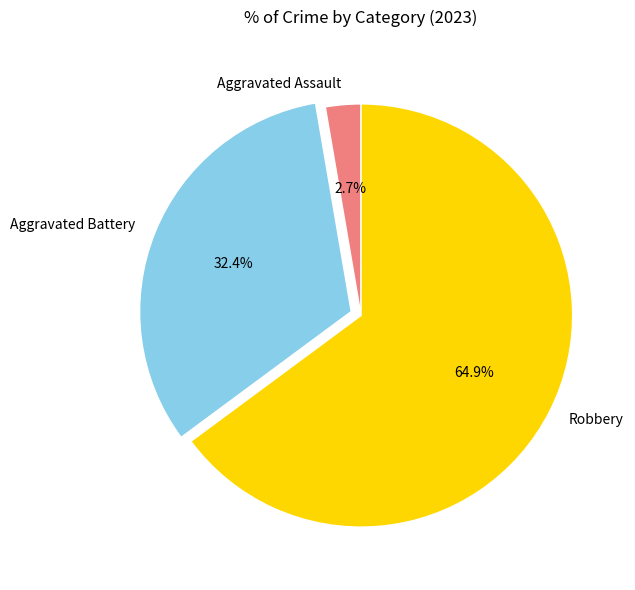

Between Robbery and Aggravated Assault, which is larger?

Robbery